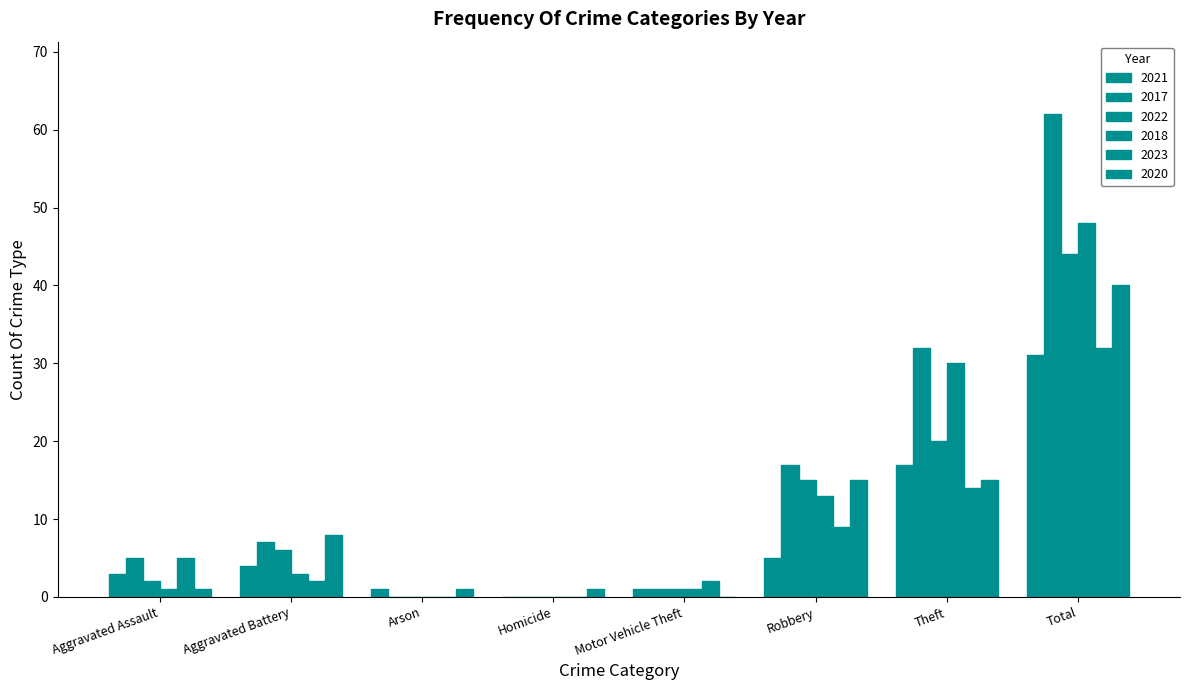

Which series has the largest range (max minus min)?

2017